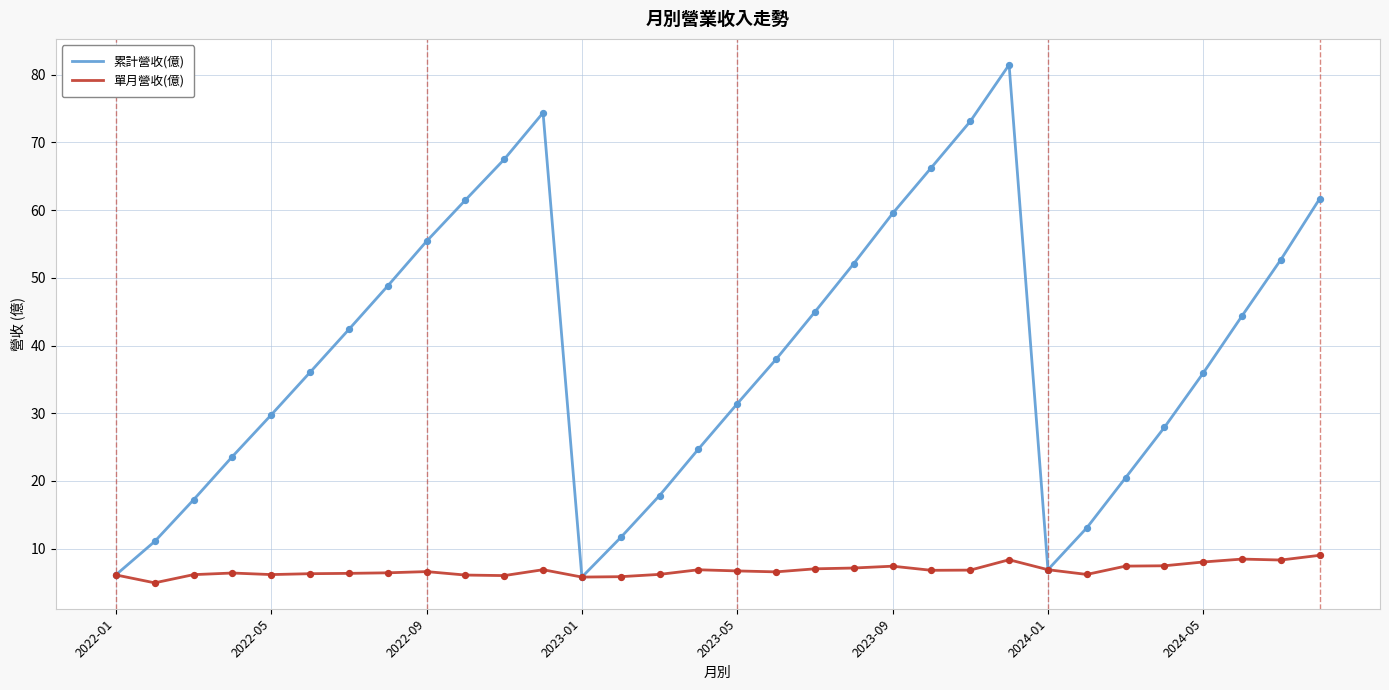

Which series has the largest total across all categories?

累計營收(億)